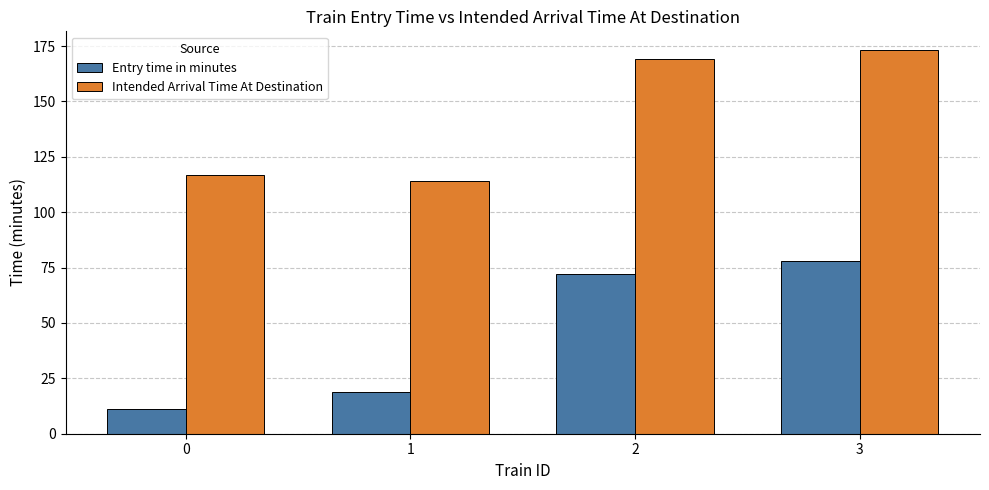

Rank the series by their average value, from lowest to highest.

Entry time in minutes, Intended Arrival Time At Destination